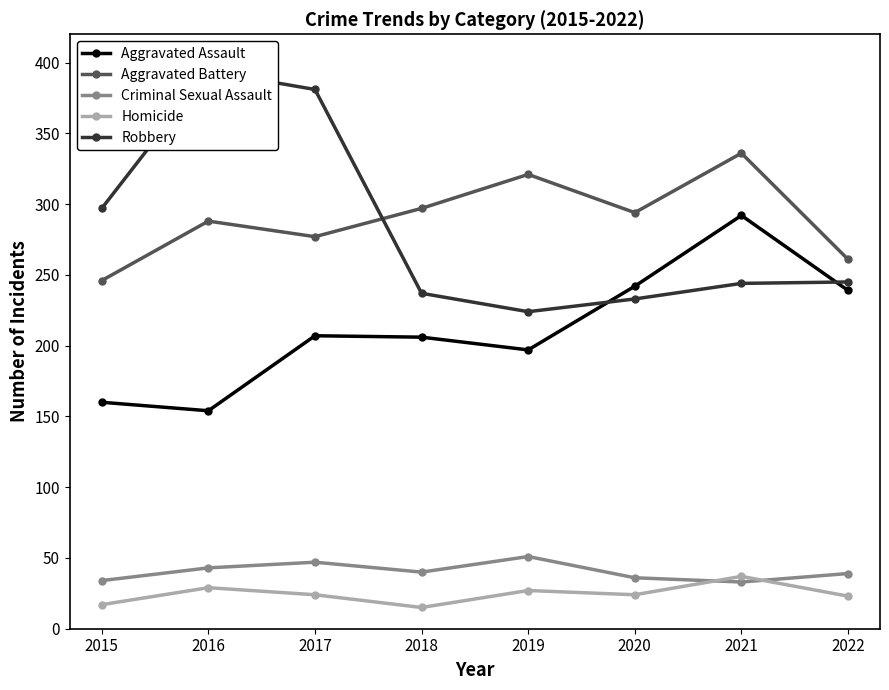

Does the chart have visible grid lines?

No